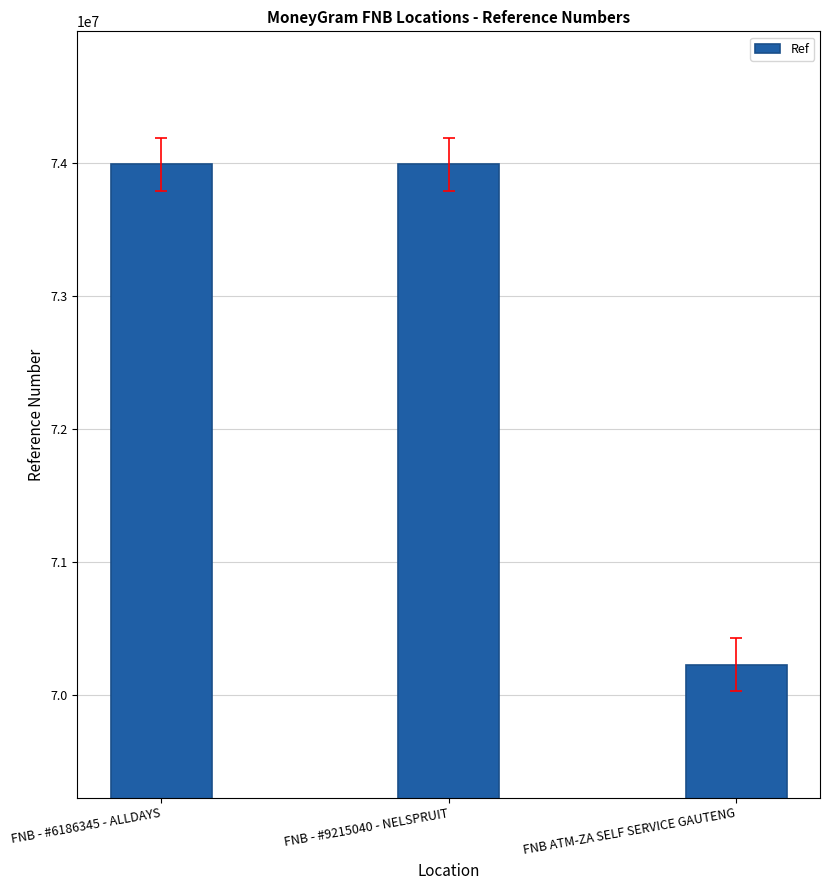

Approximately how many times larger is the value at FNB - #6186345 - ALLDAYS compared to FNB - #9215040 - NELSPRUIT?

1.0